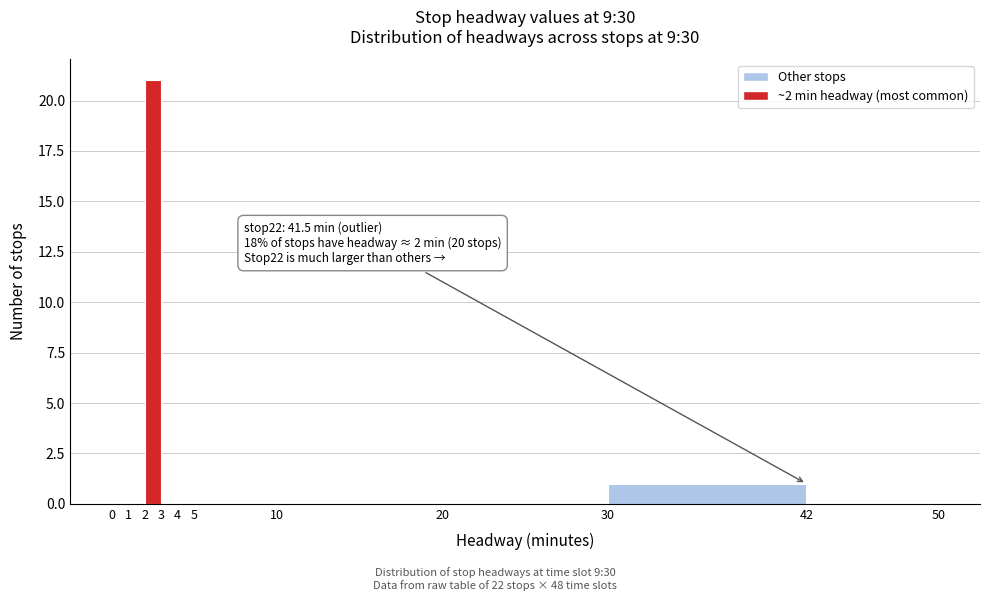

Over which range of the x-axis is the bar tallest?

2 to 3